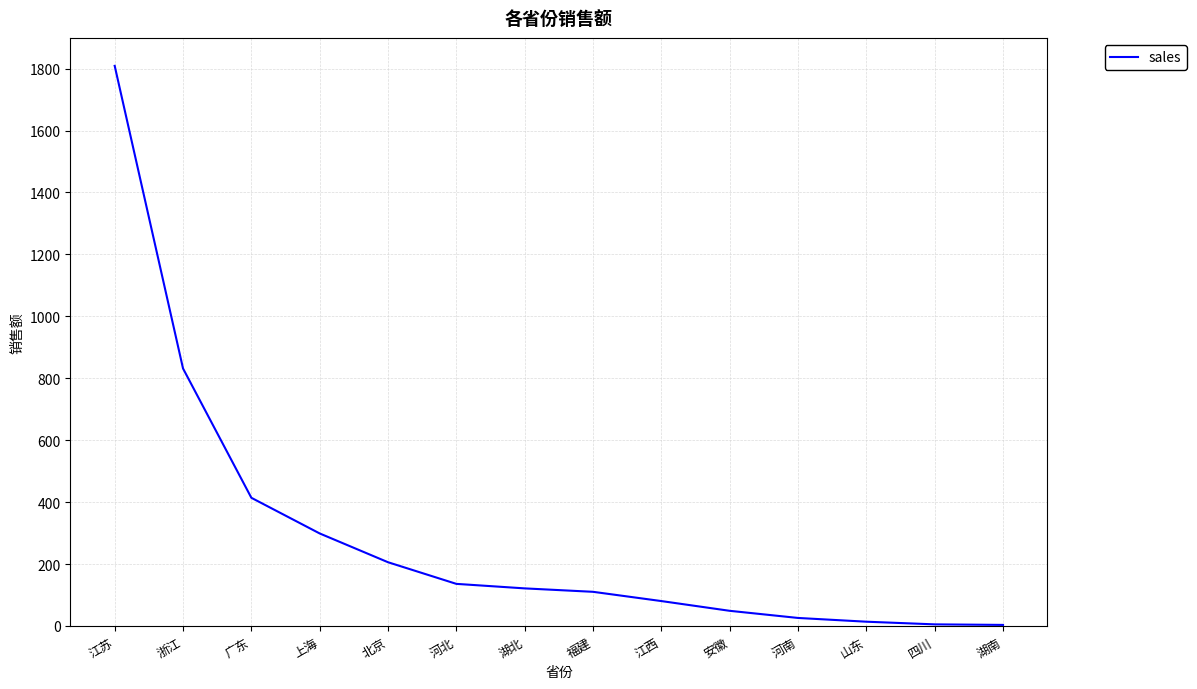

How many categories are shown in the chart?

14